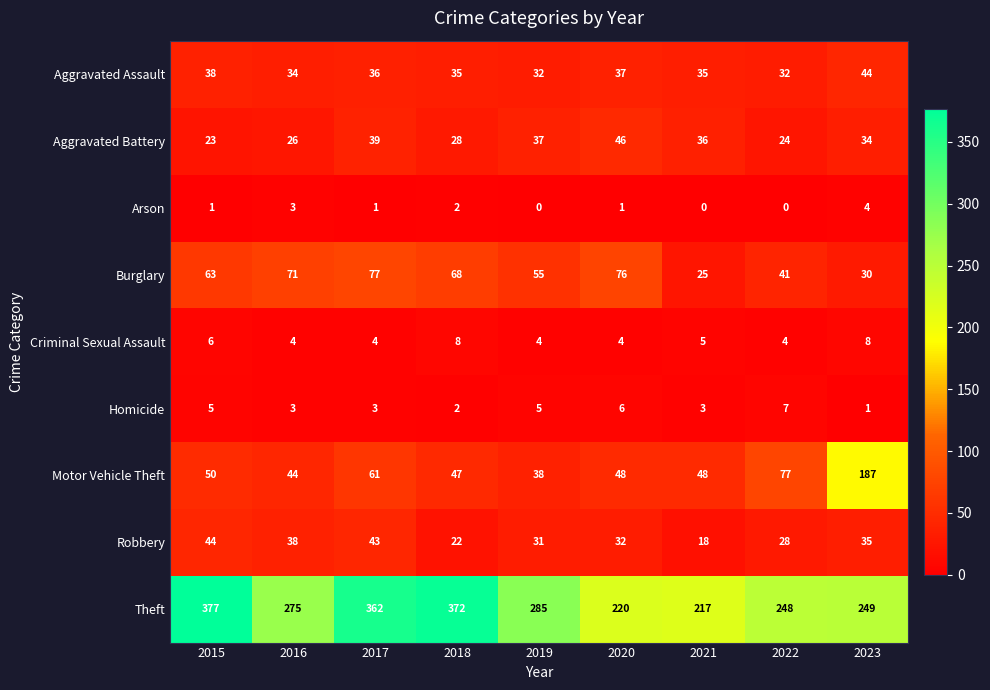

Which series has the largest range (max minus min)?

Theft